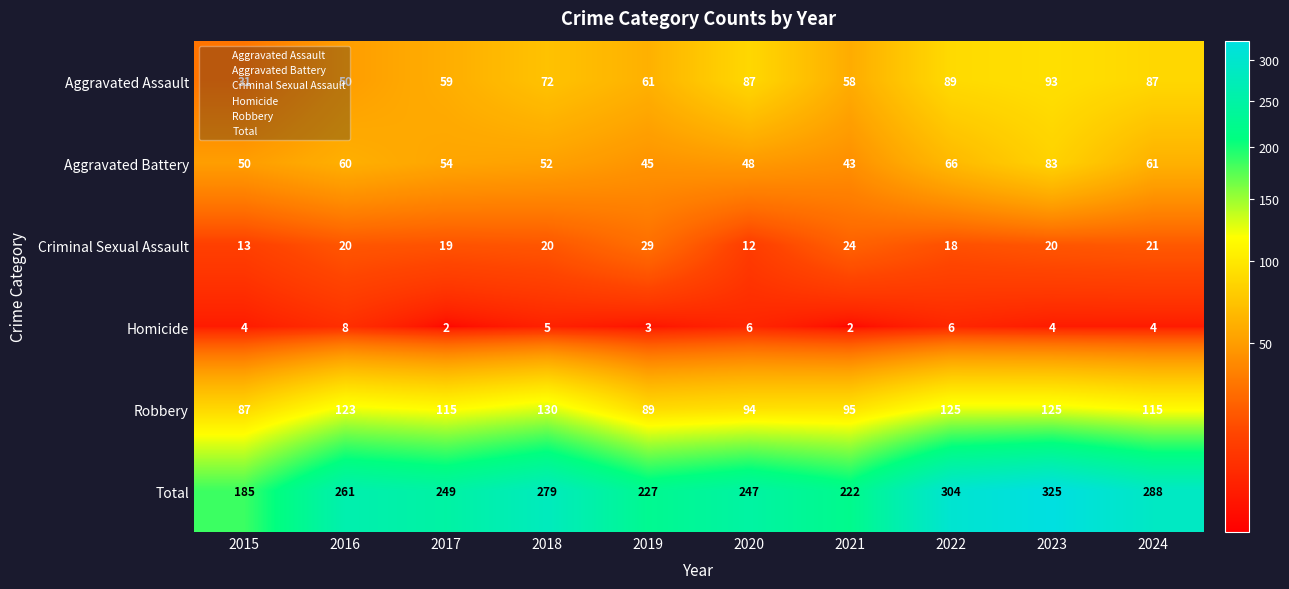

What is the greatest value displayed?

325